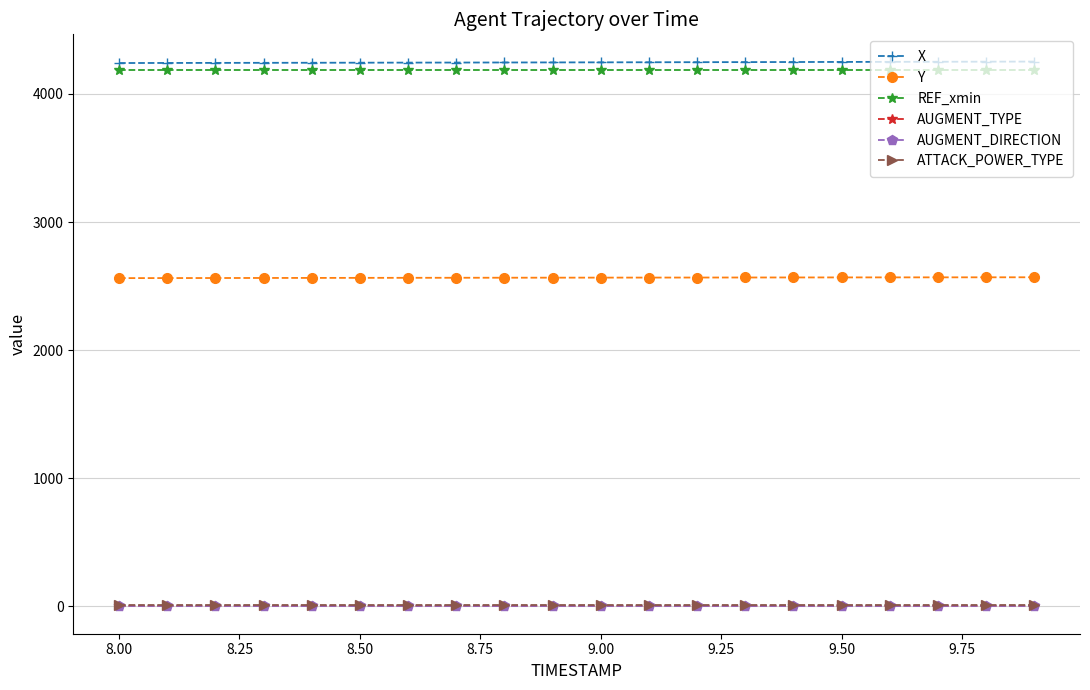

True or false: AUGMENT_DIRECTION and REF_xmin intersect in this chart.

False